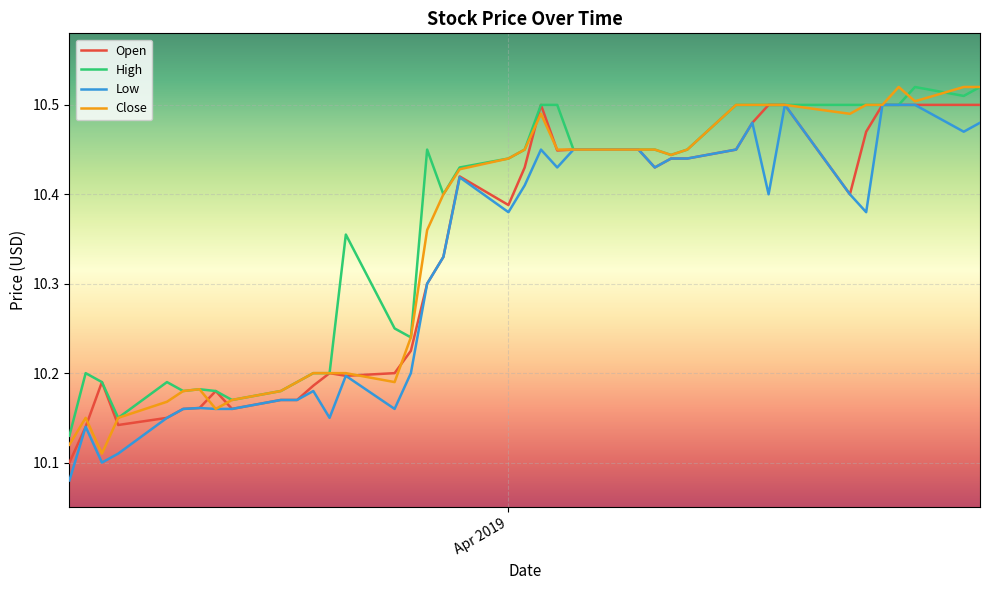

What are all the series names shown in the legend?

Open, High, Low, Close